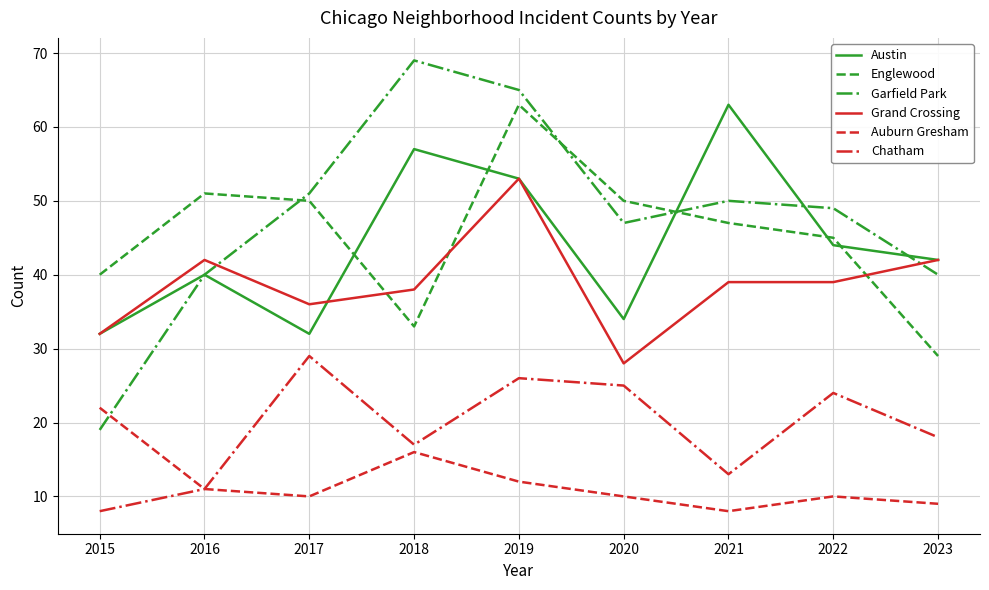

True or false: Auburn Gresham has more than 0 points higher than both neighbors.

True